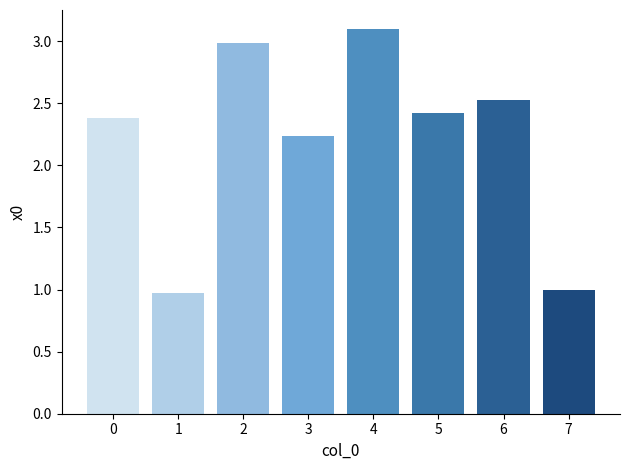

How many data points does each series have?

8